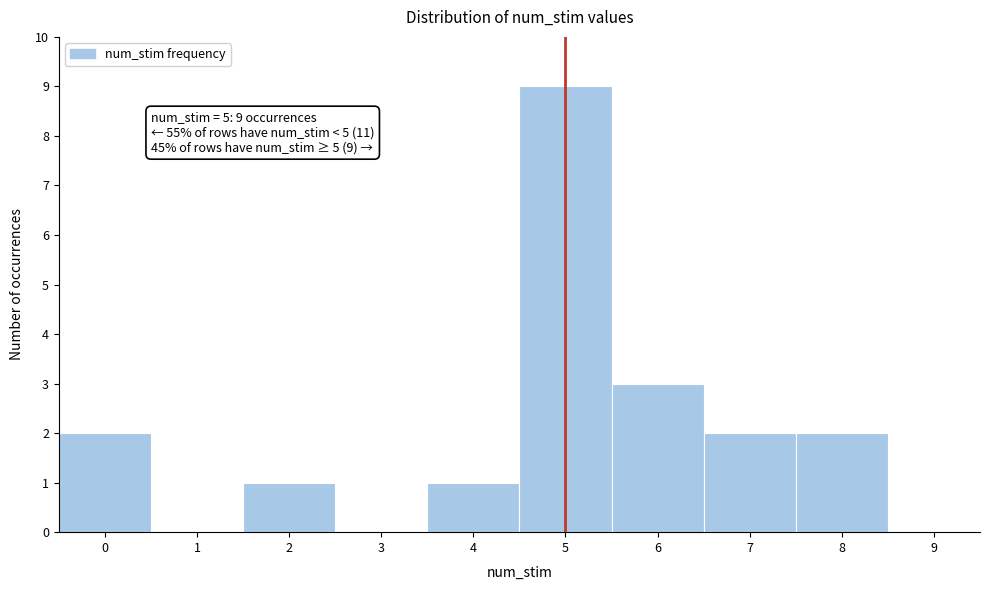

Which range on the x-axis has the tallest bar?

4.5 to 5.5